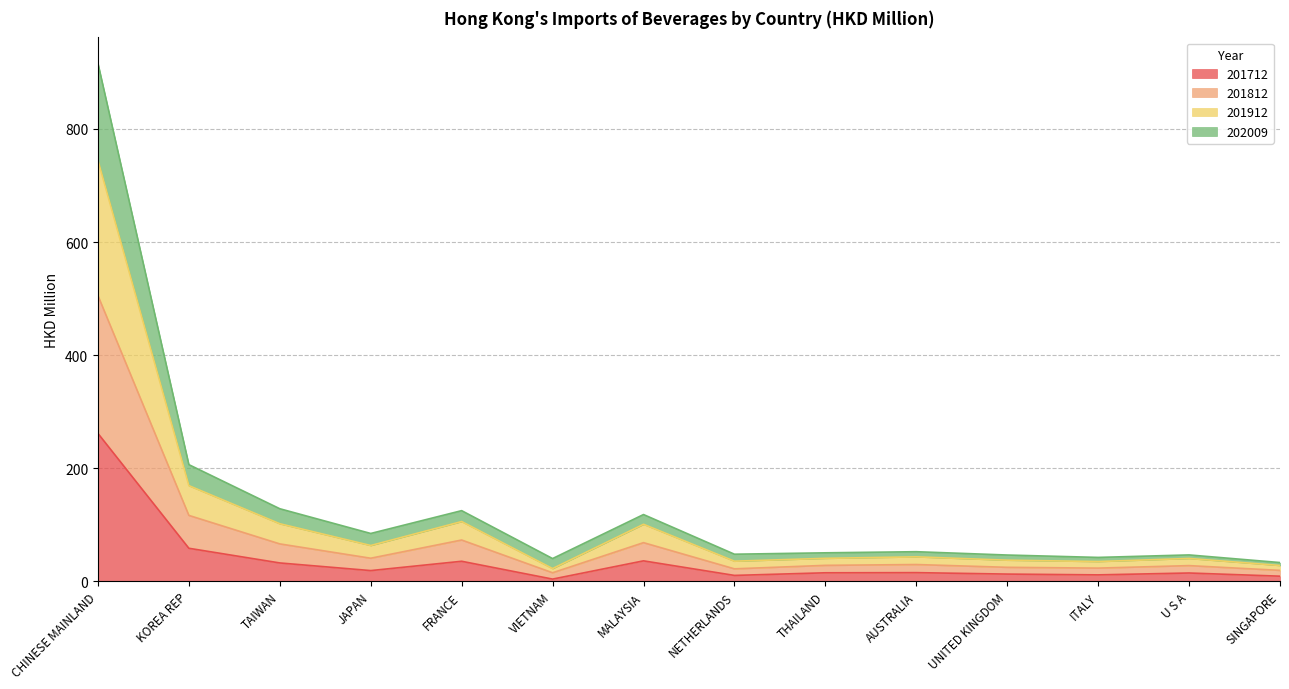

What is the difference between the maximum and second lowest values in the 201712 series?

252.5